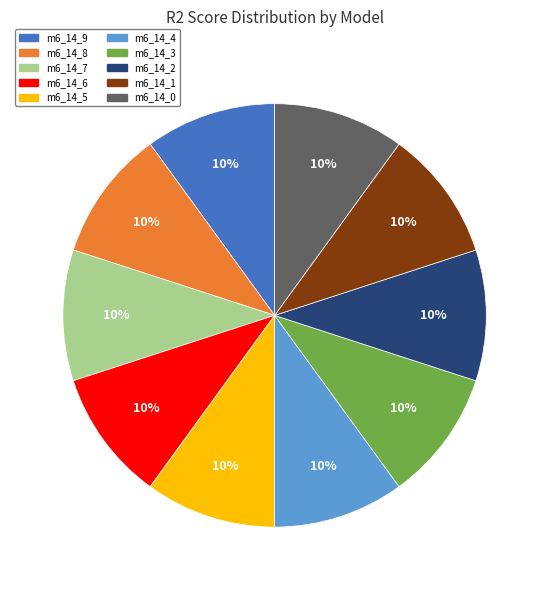

To the nearest percent, what is the average slice percentage?

10%